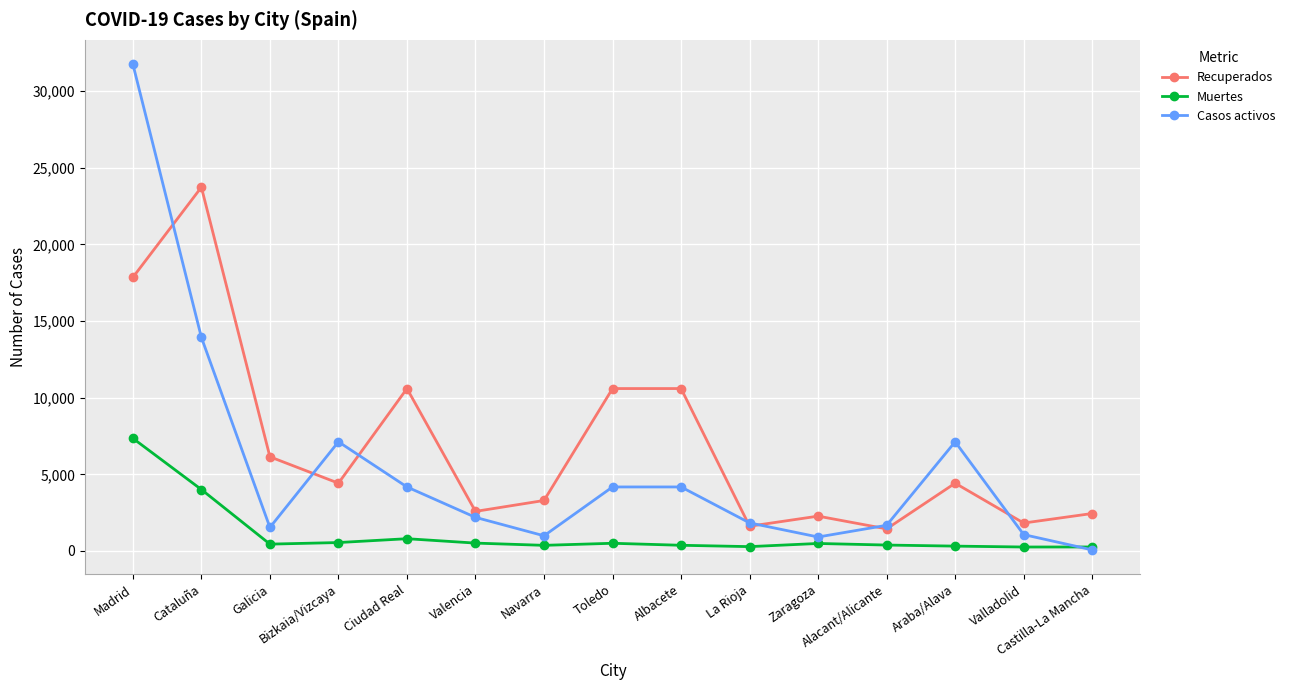

Rank the series by their maximum value, from highest to lowest.

Casos activos, Recuperados, Muertes